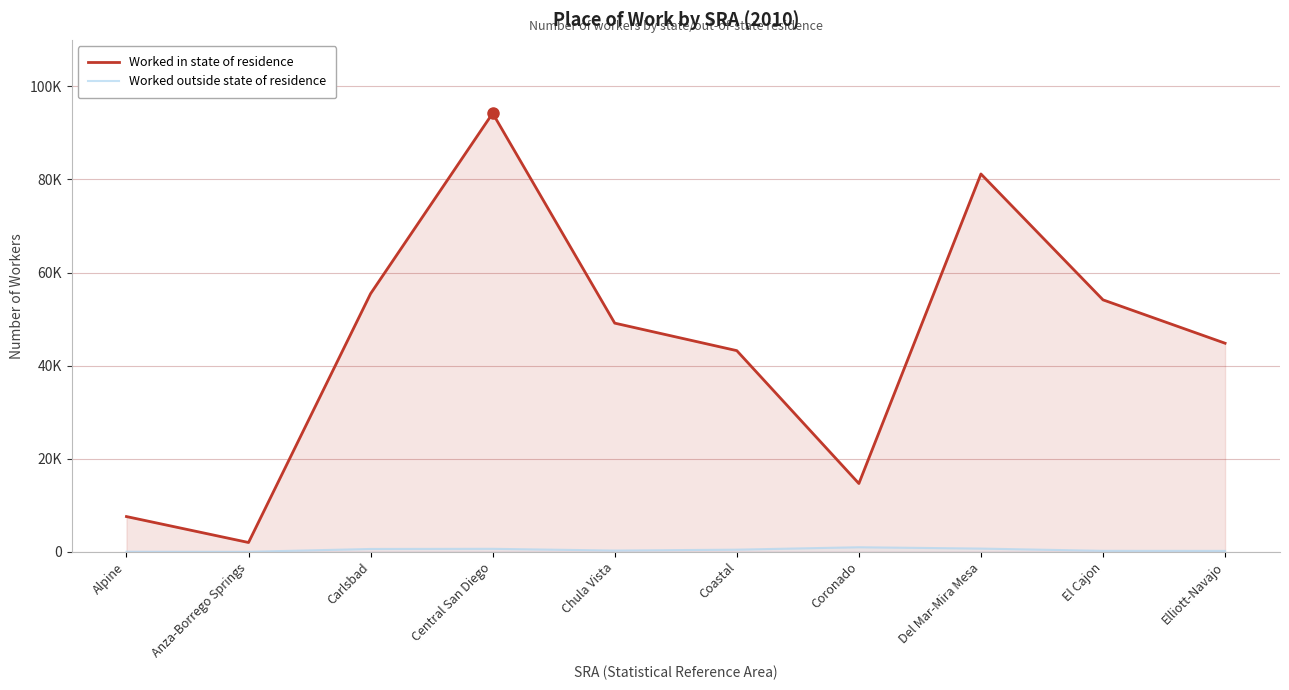

Does the chart have visible grid lines?

Yes